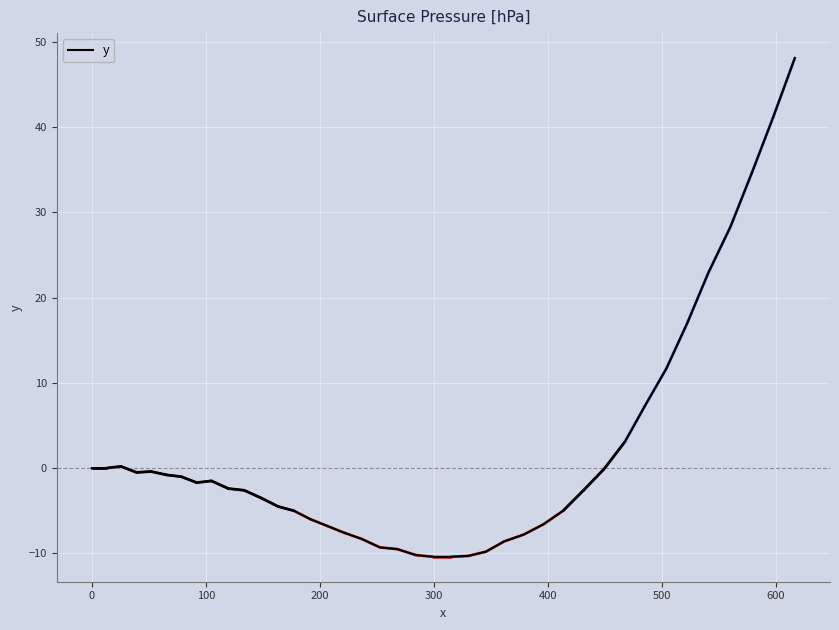

What is the greatest value displayed?

48.1